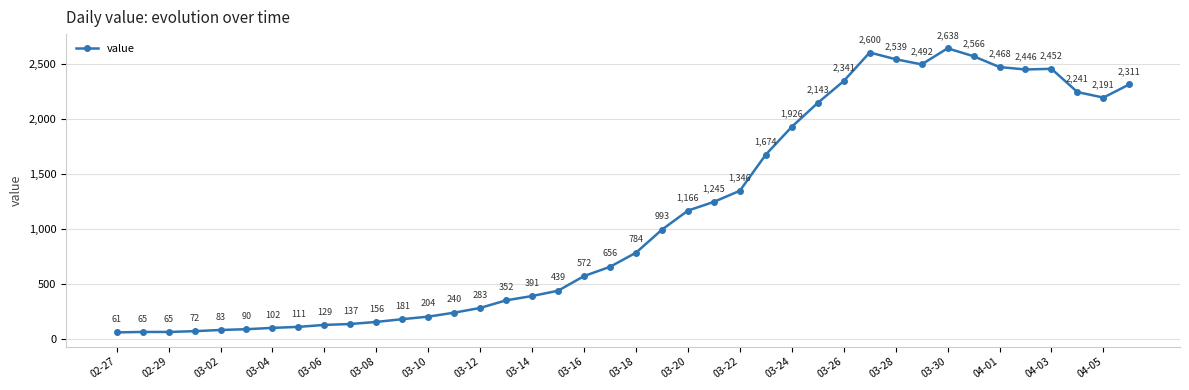

True or false: there are more than 1 points higher than both neighbors.

True